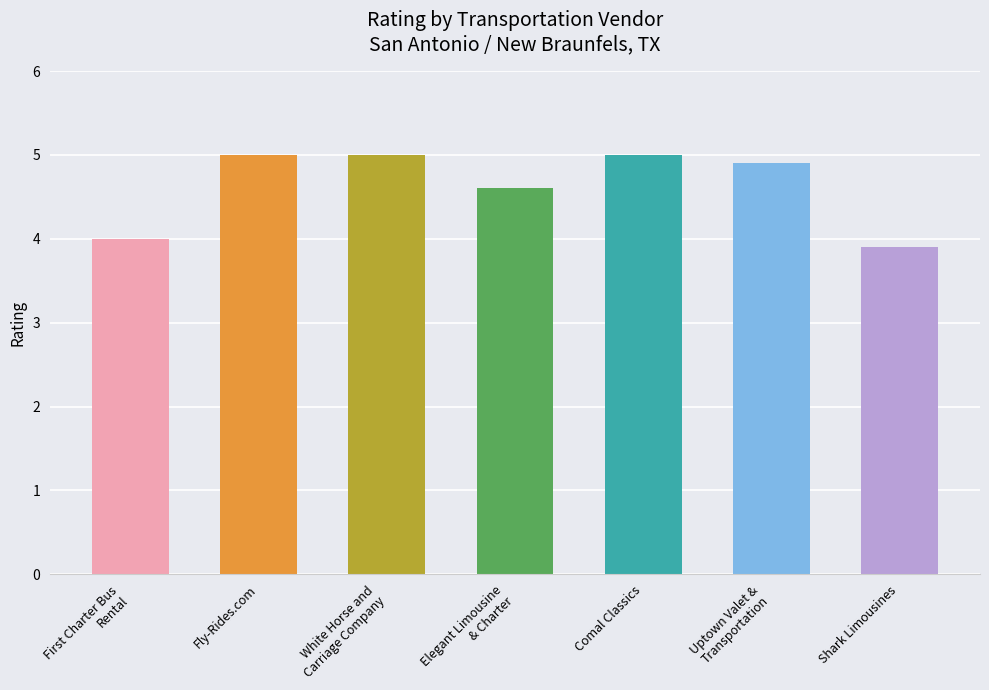

What is the label of the 6th bar from the left?

Uptown Valet &
Transportation